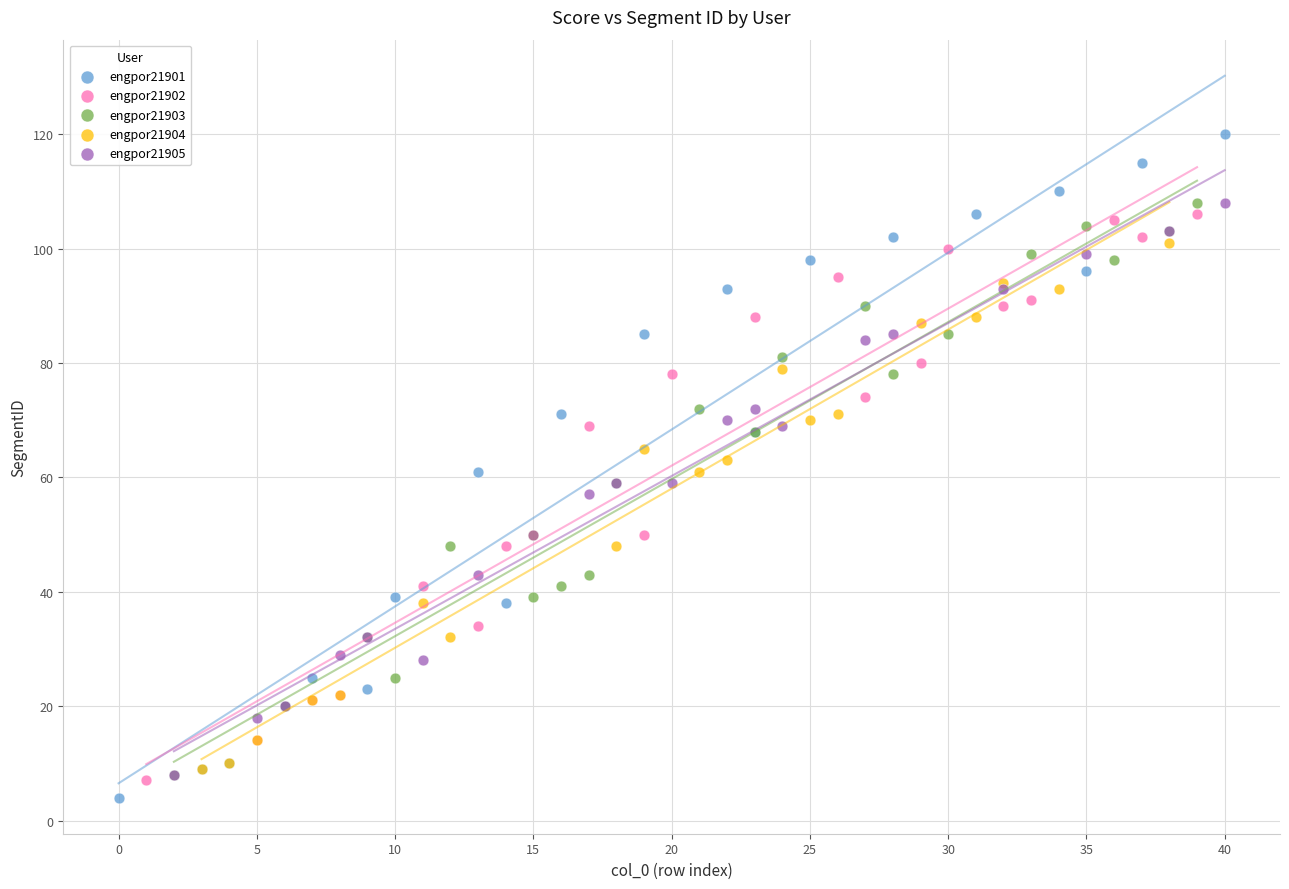

What are all the series names shown in the legend?

engpor21901, engpor21902, engpor21903, engpor21904, engpor21905